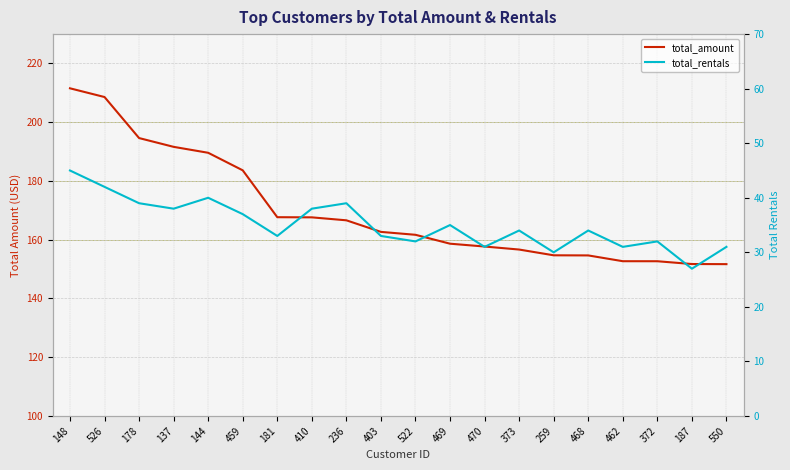

Is it true that total_amount equals 166.6 at 236?

True